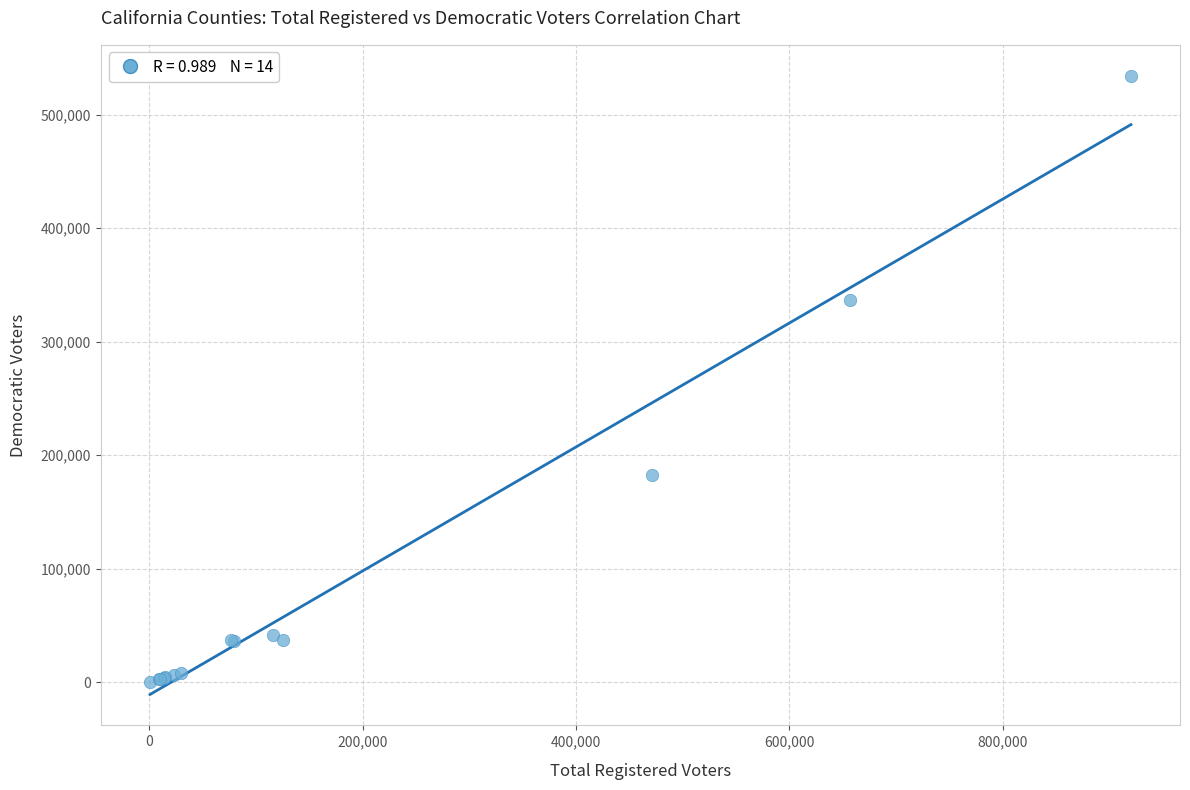

What Y value in the scatter plot is closest to 267300?

336575